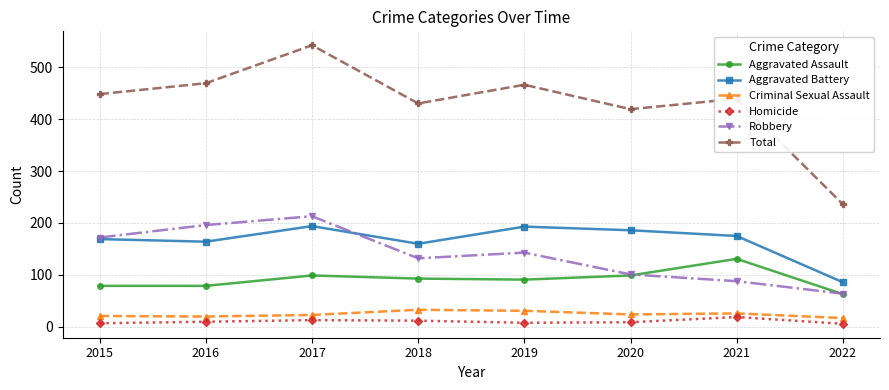

True or false: Aggravated Battery and Robbery intersect in this chart.

True